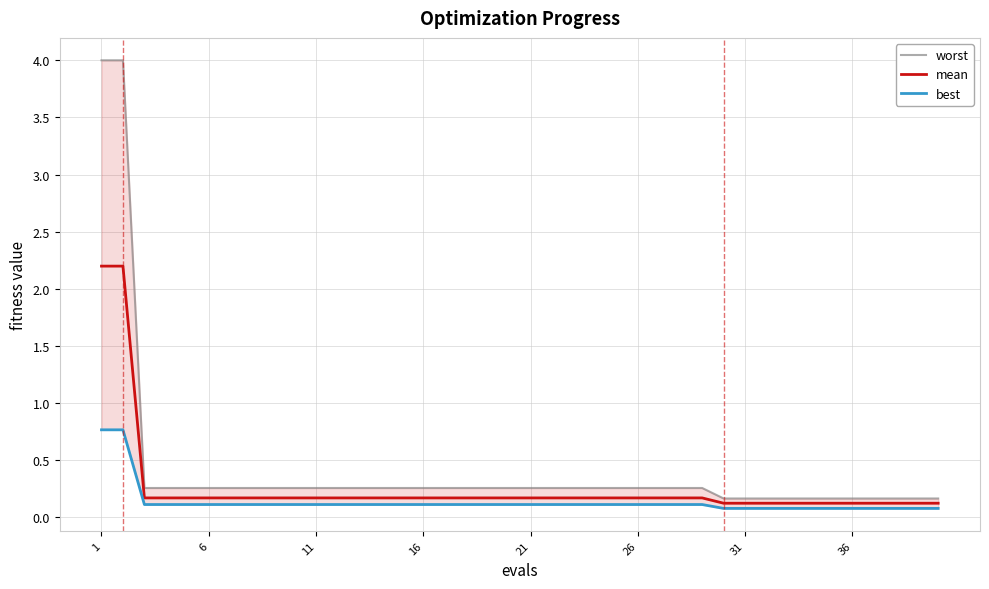

What are all the series names shown in the legend?

worst, mean, best